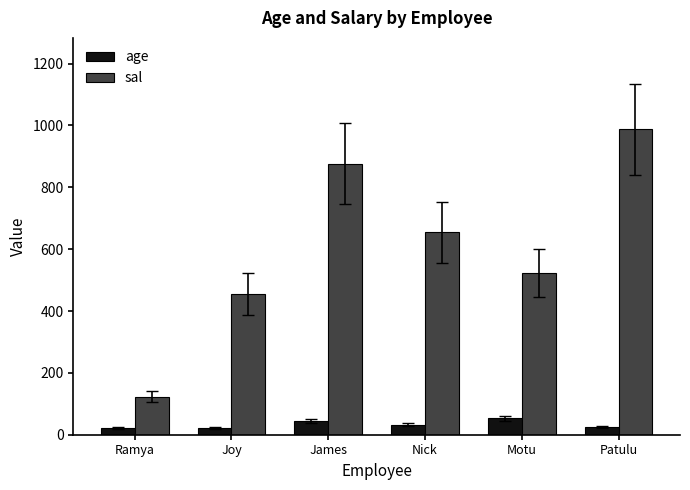

Which series has the widest spread of values?

sal